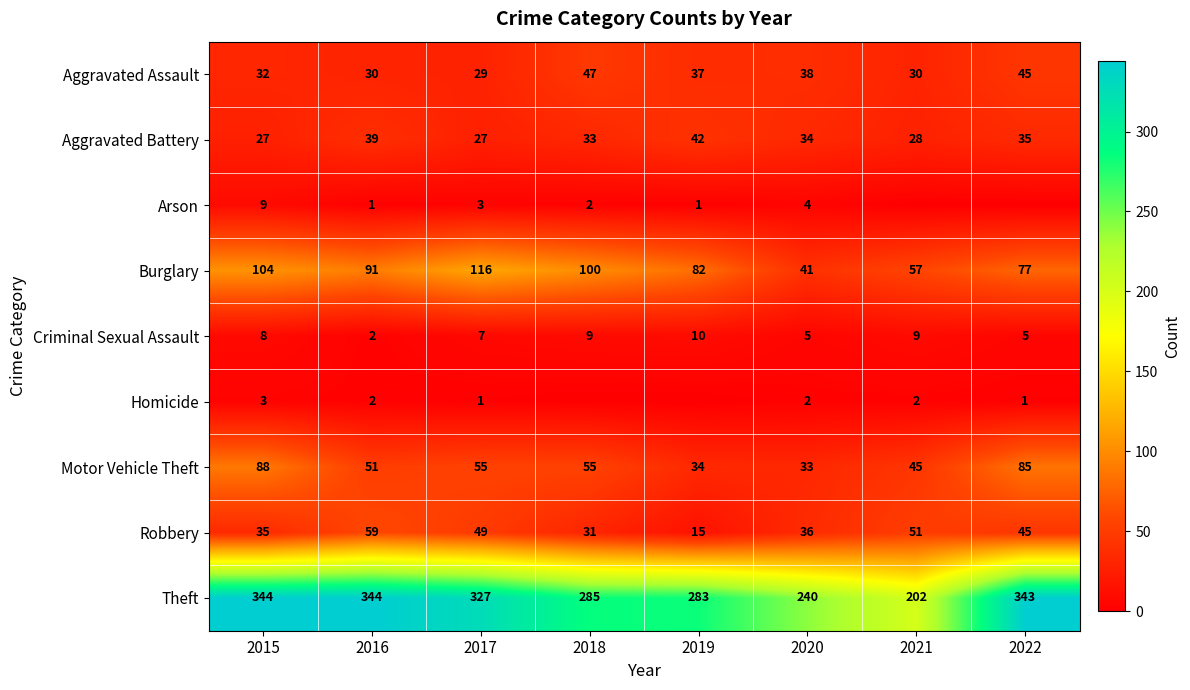

Where does the Burglary series first go above 91?

2015